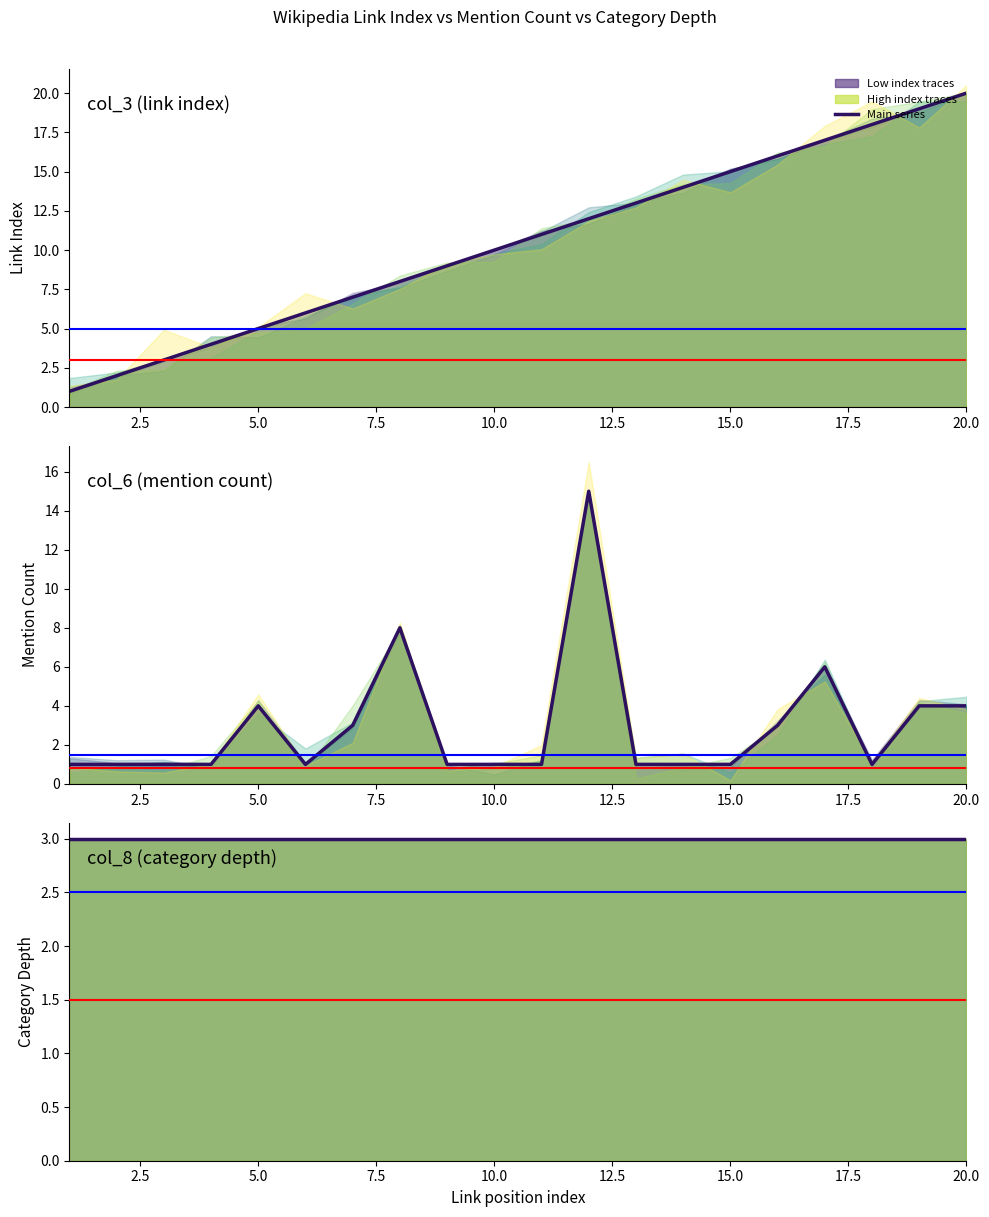

Reading right to left, list all the values displayed in this chart.

col_3 (link index): 20	19	18	17	16	15	14	13	12	11	10	9	8	7	6	5	4	3	2	1
col_6 (mention count): 4	4	1	6	3	1	1	1	15	1	1	1	8	3	1	4	1	1	1	1
col_8 (category depth): 3	3	3	3	3	3	3	3	3	3	3	3	3	3	3	3	3	3	3	3